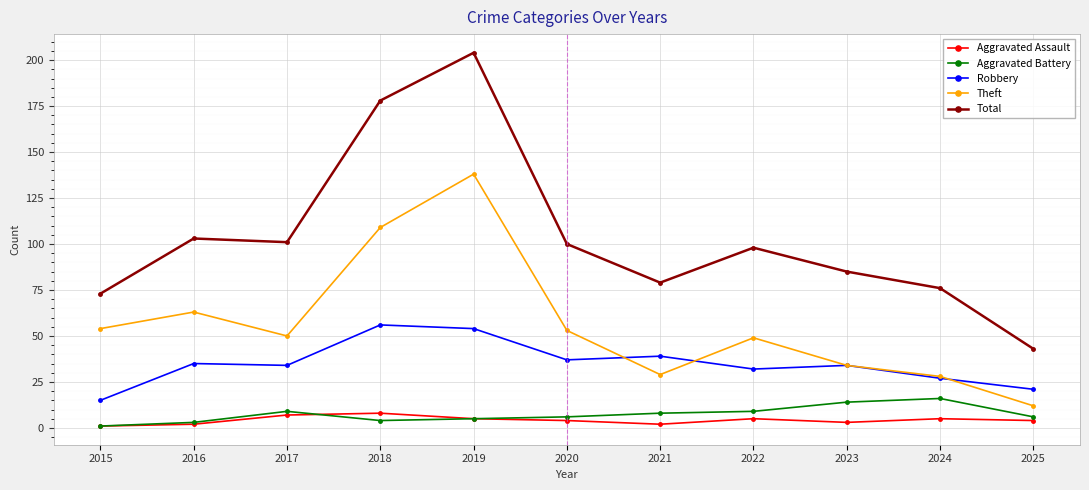

What is the sum of the Aggravated Battery values at 2021 and 2025?

14